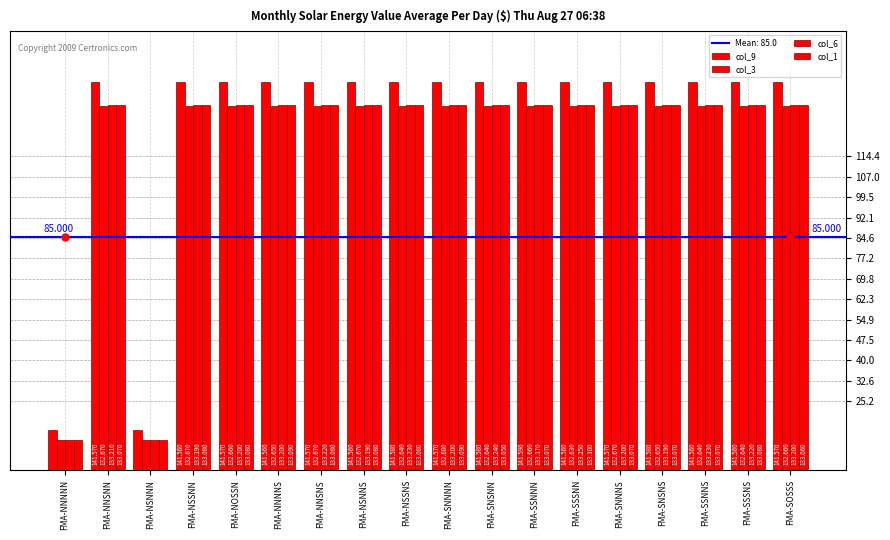

Count the number of categories in the chart.

18